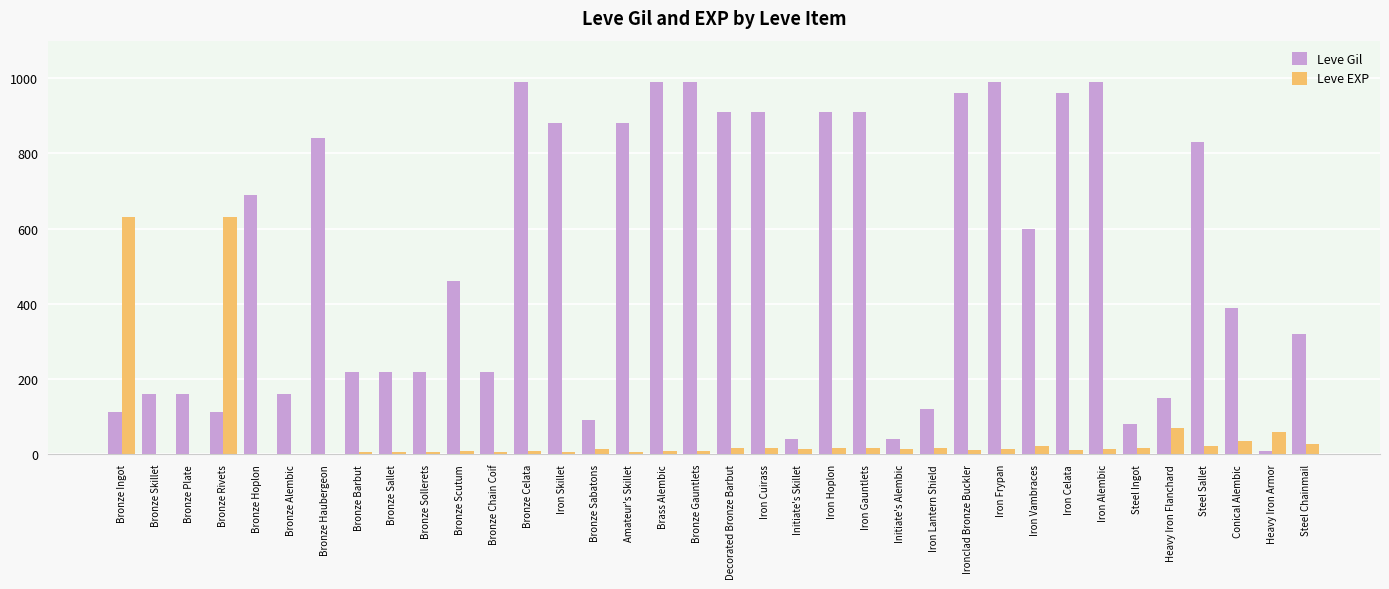

What is the sum of all Leve Gil values?

18515